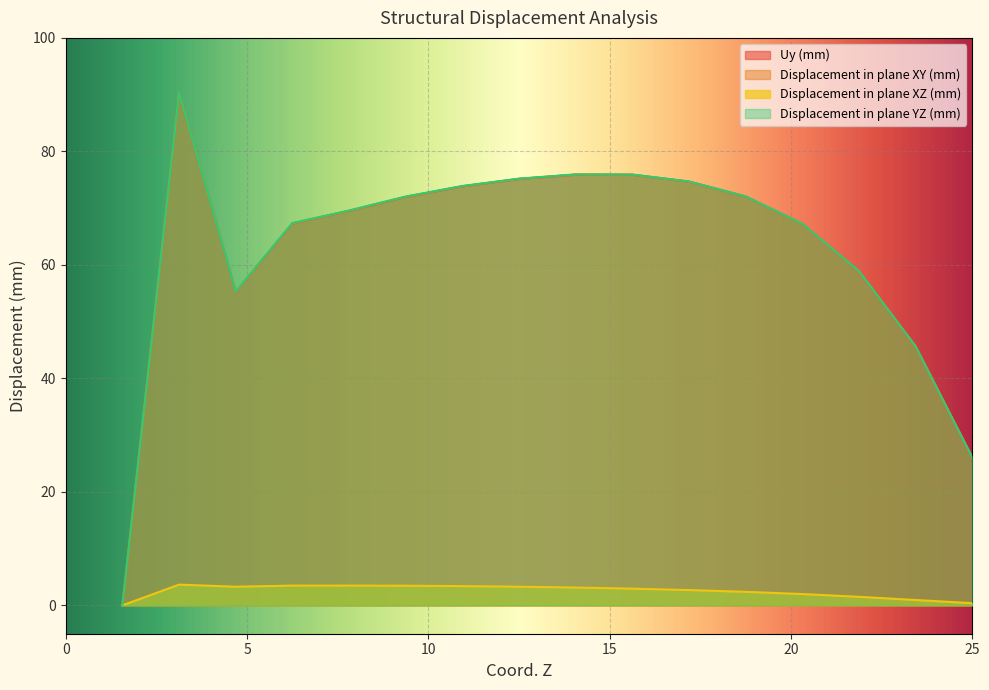

True or false: Displacement in plane YZ (mm) has more than 1 points higher than both neighbors.

True